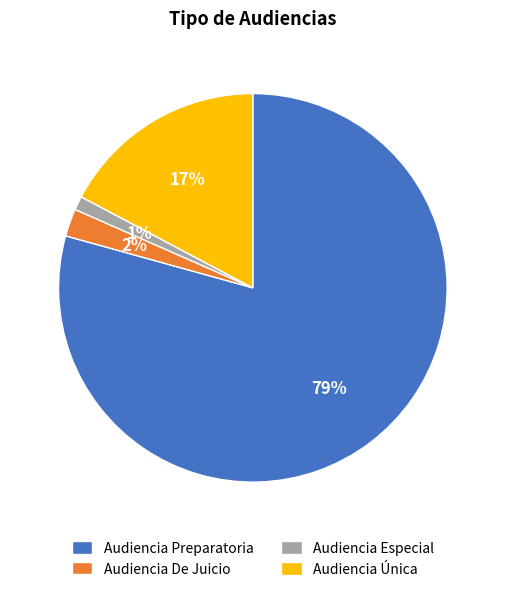

Is there a majority slice in this chart?

Yes